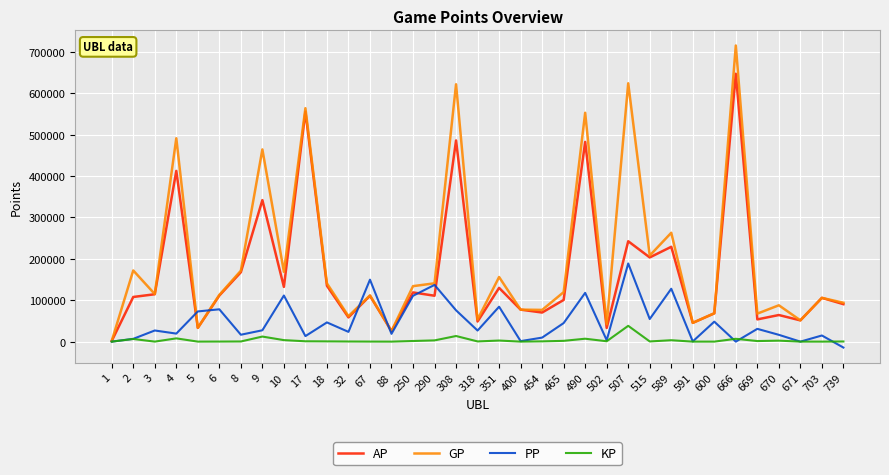

What is the maximum value shown in the chart?

715136.0